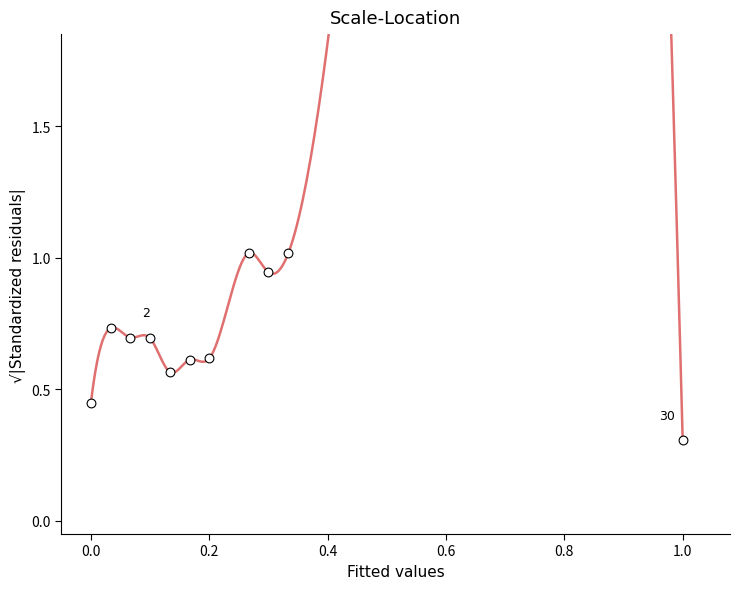

What Y value in the scatter plot is closest to 0?

0.3